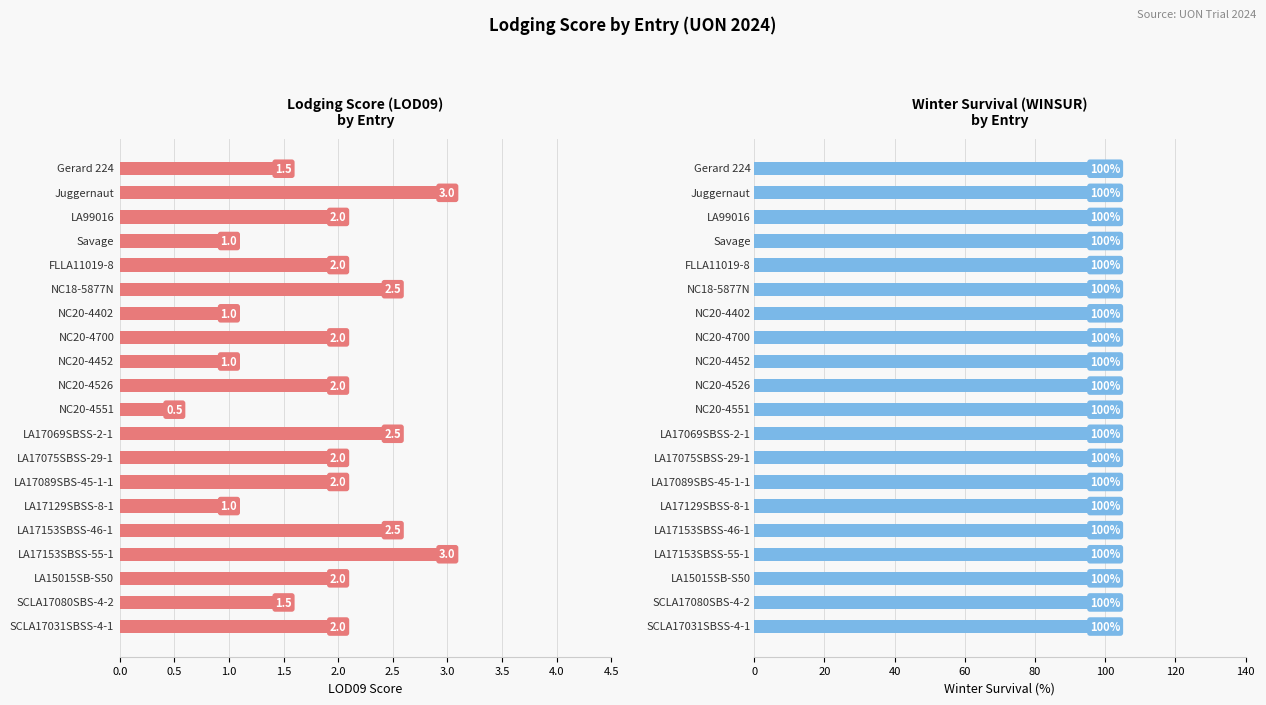

What is the maximum value for LOD09?

3.0